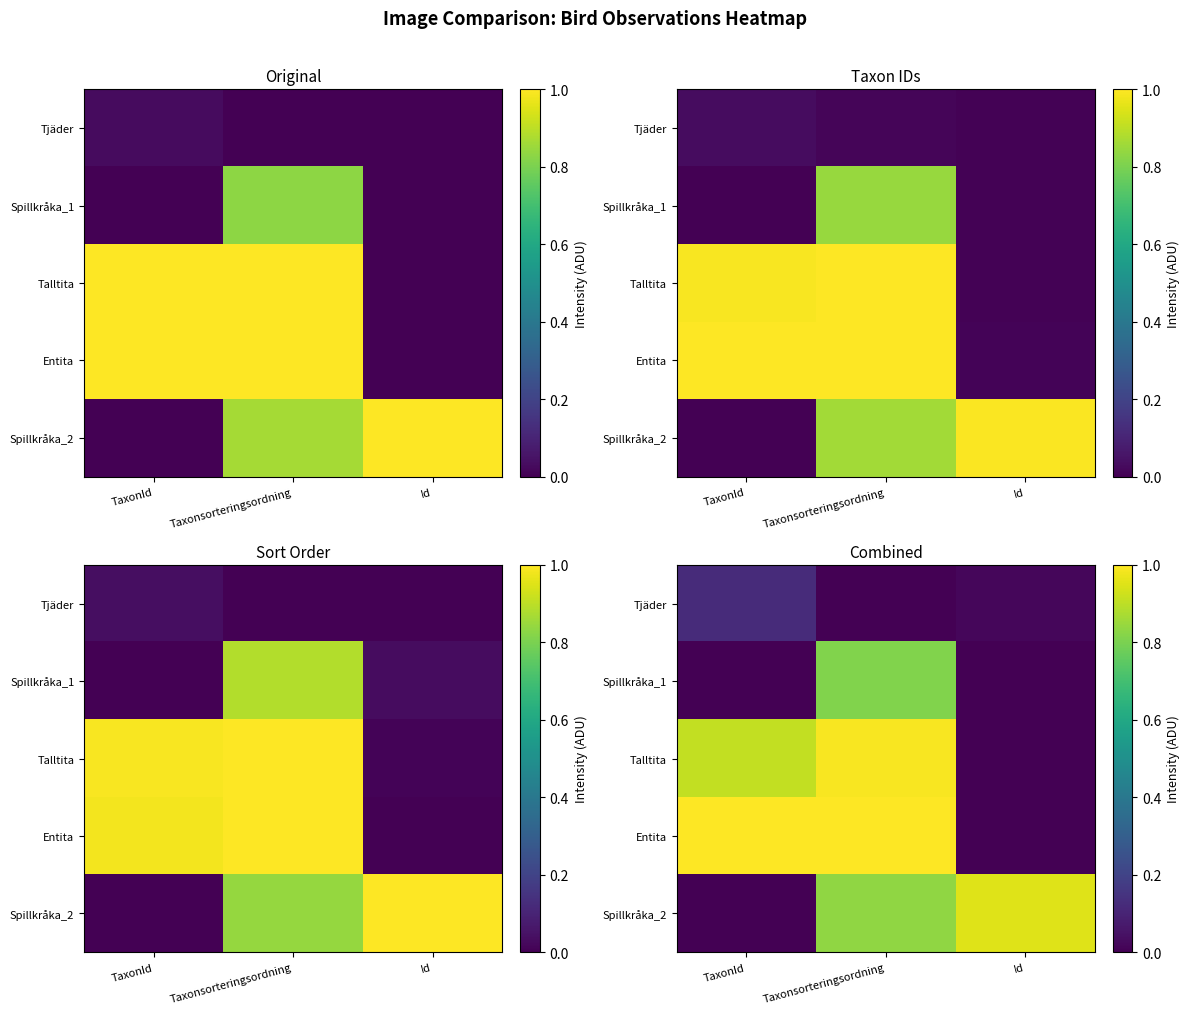

Reading left to right, list all the values displayed in this chart.

row_0: 0.1	0.0	0.0
row_1: 0.0	0.8	0.0
row_2: 0.9	1.0	0.0
row_3: 1.0	1.0	0.0
row_4: 0.0	0.8	1.0